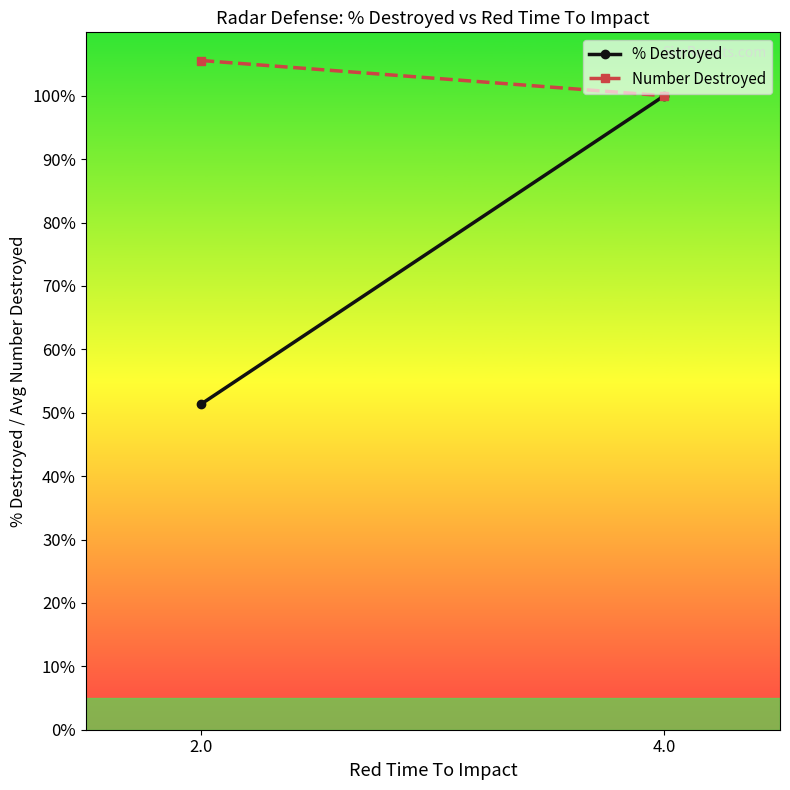

Rank the series at 2.0 from lowest to highest value.

% Destroyed, Number Destroyed